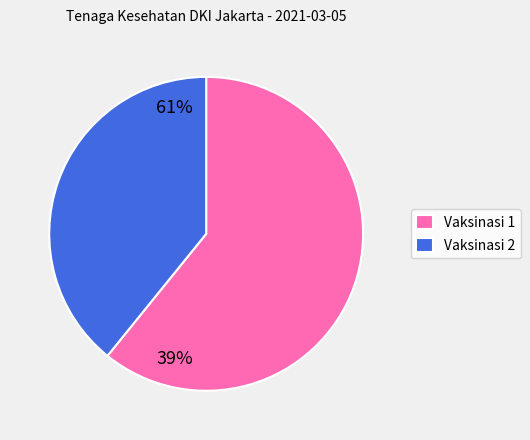

Which slice is the largest?

Vaksinasi 1